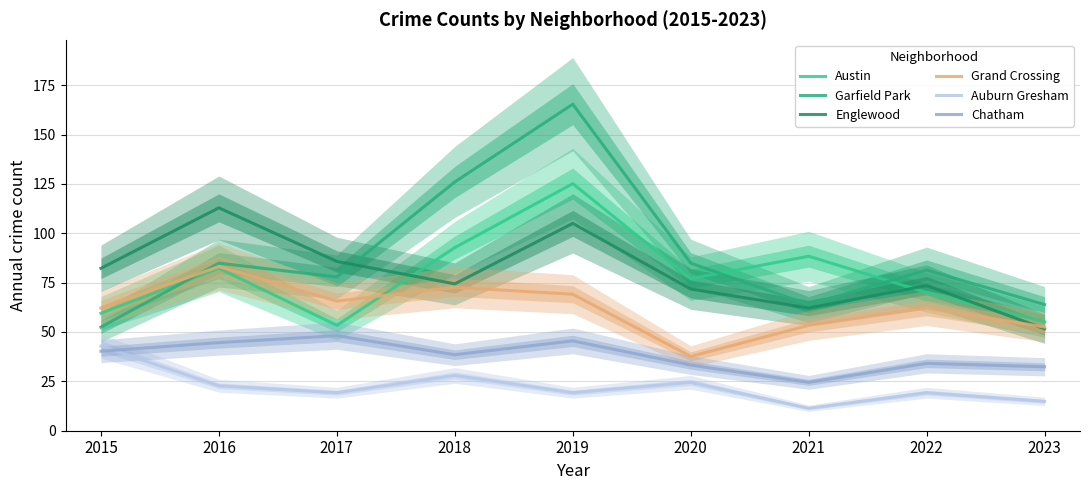

True or false: Garfield Park has more than 2 interior local peaks.

True